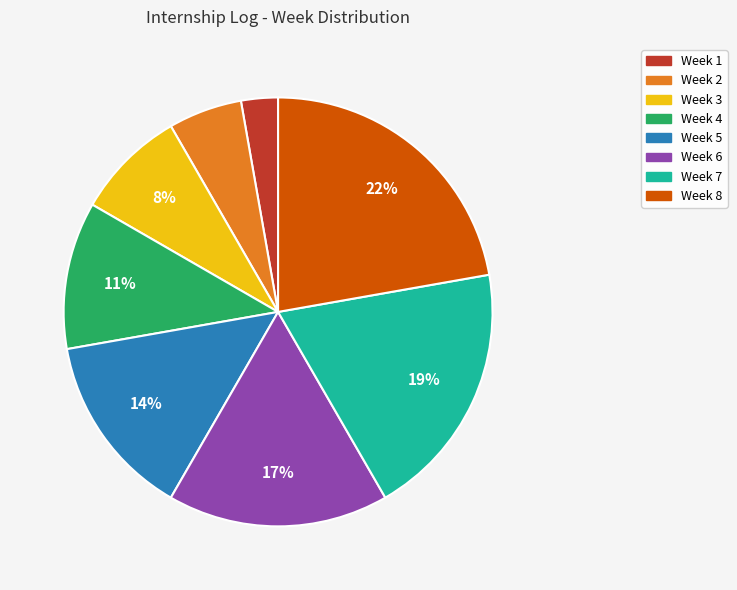

Do Week 1 and Week 5 together represent more than half of the pie?

No